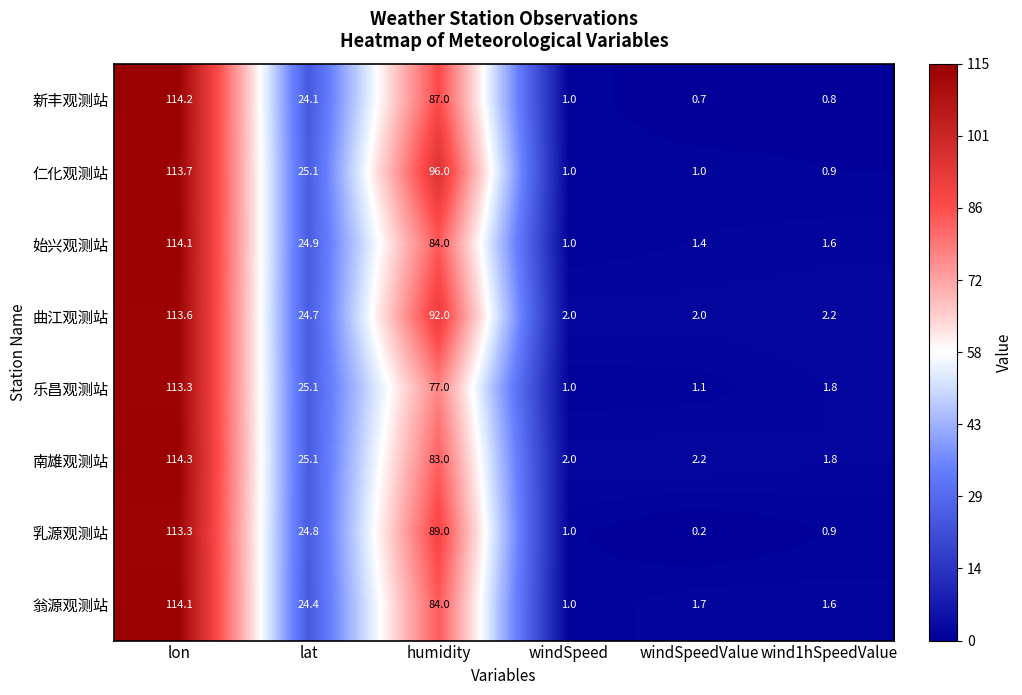

True or false: 南雄观测站 has a value of 83.0 at humidity.

True